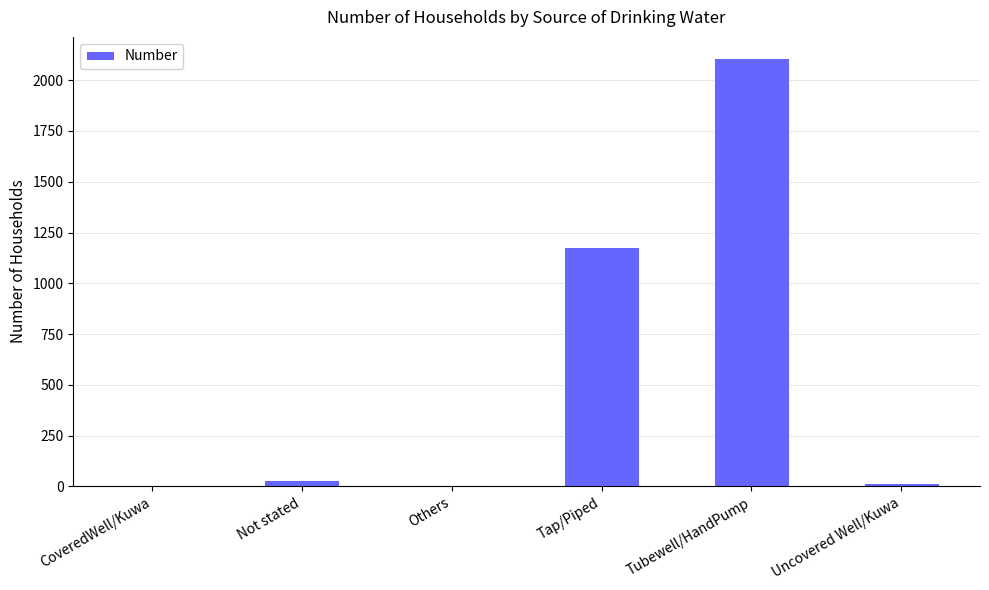

Where is the data nearest to the value 1055?

Tap/Piped